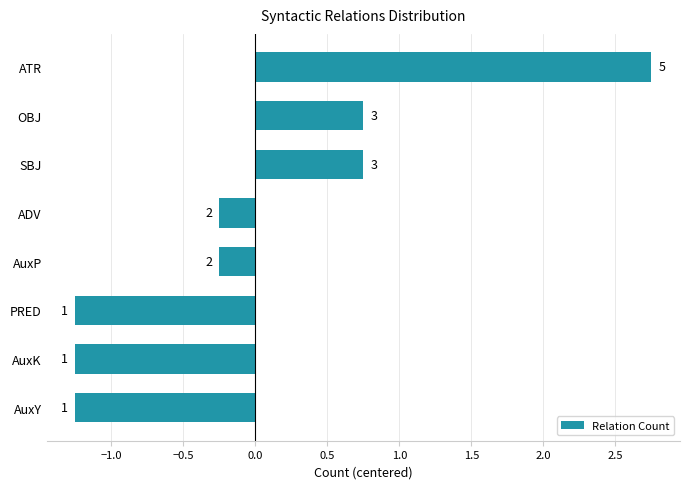

What is the difference between the second highest and minimum values?

2.0